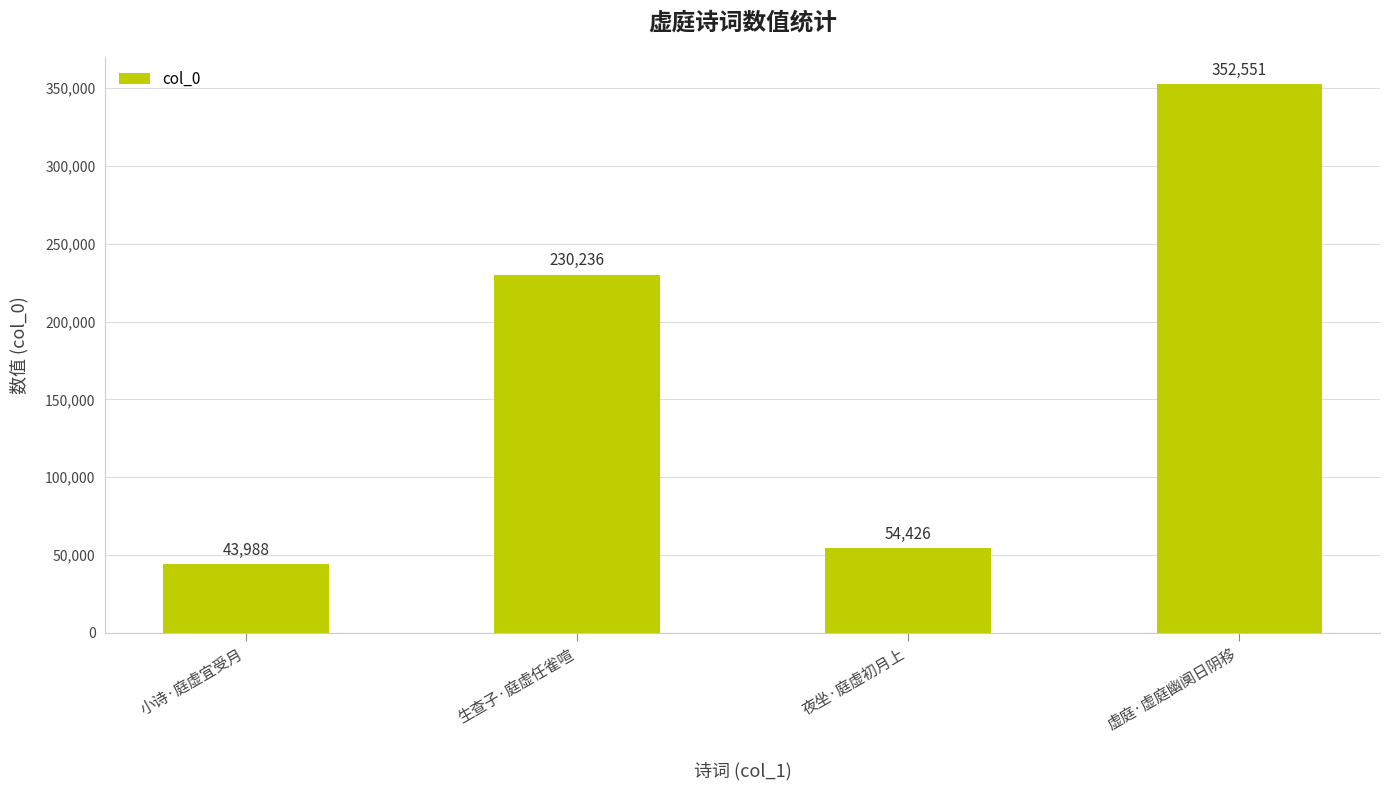

Reading right to left, extract all data points from this chart.

352551	54426	230236	43988